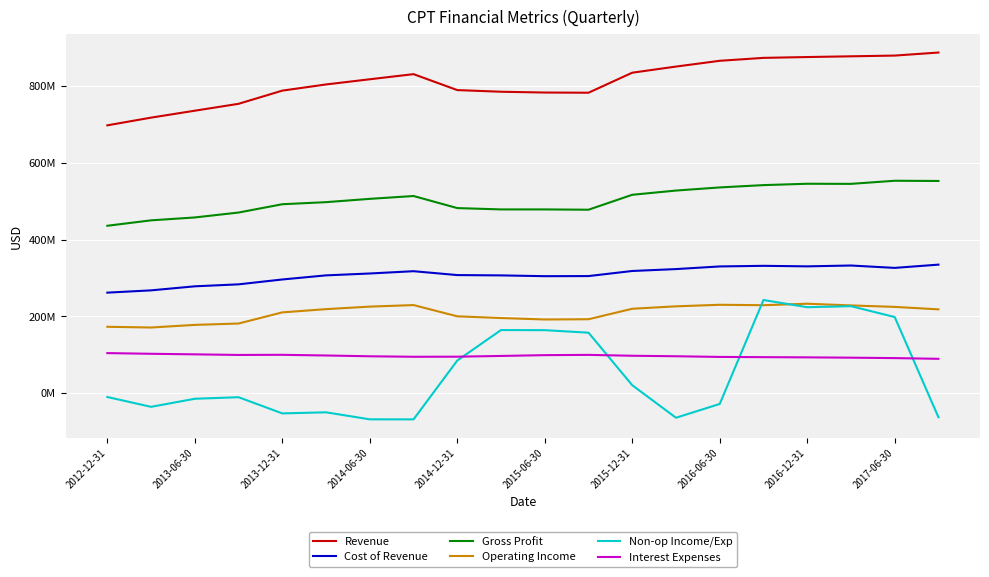

Does the chart have visible grid lines?

Yes